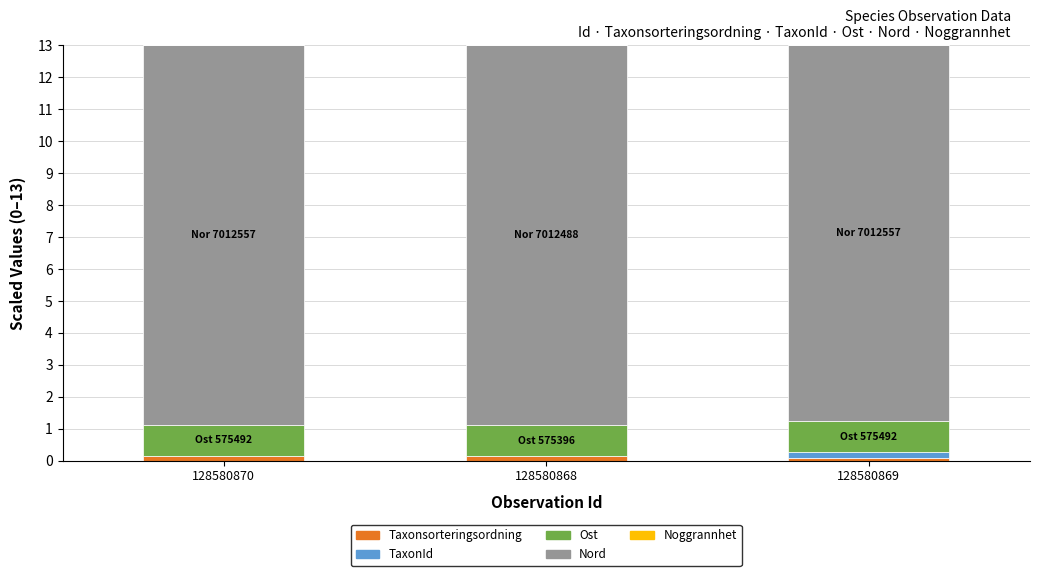

True or false: Taxonsorteringsordning has a value of 0.1 at 128580868.

True